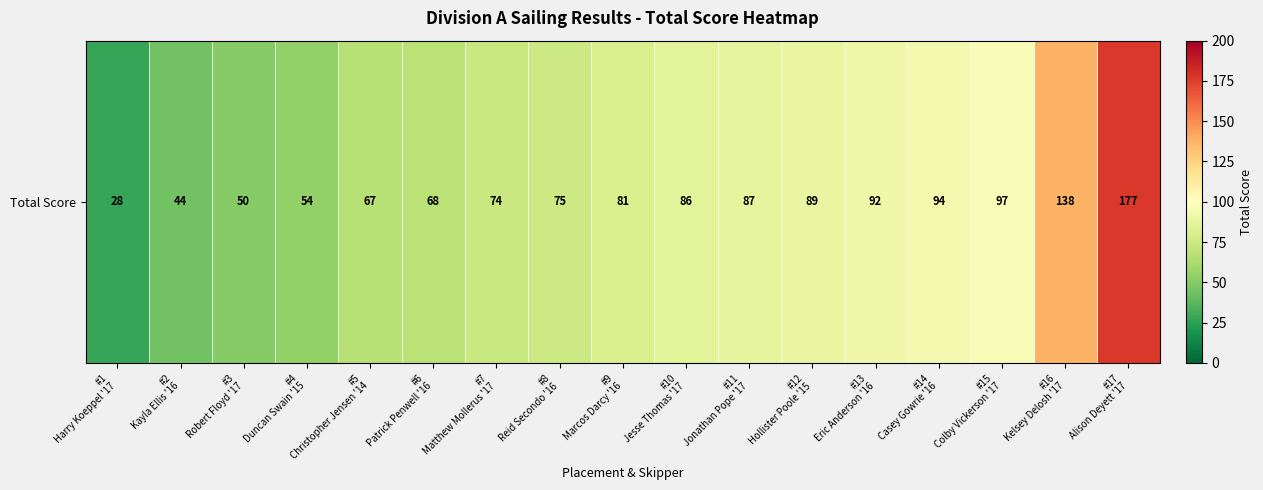

What is the ratio of the value at #15
Colby Vickerson '17 to the value at #14
Casey Gowrie '16?

1.0